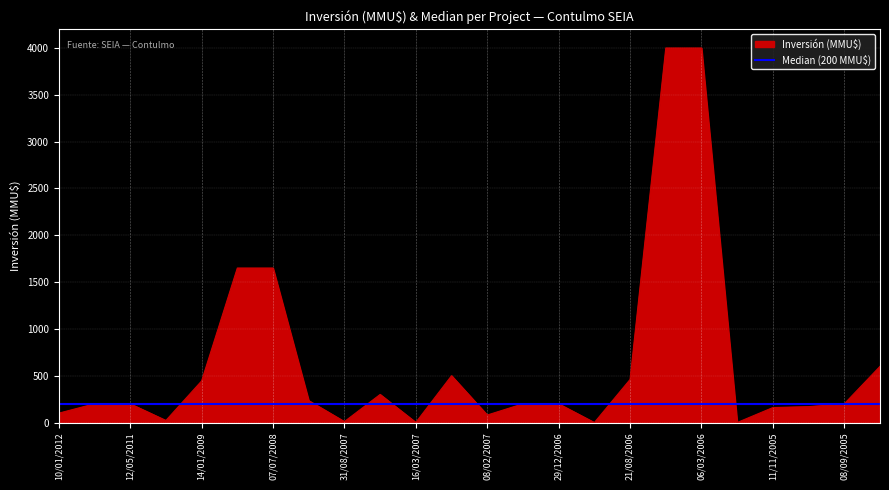

What is the maximum value for Inversión (MMU$)?

4000